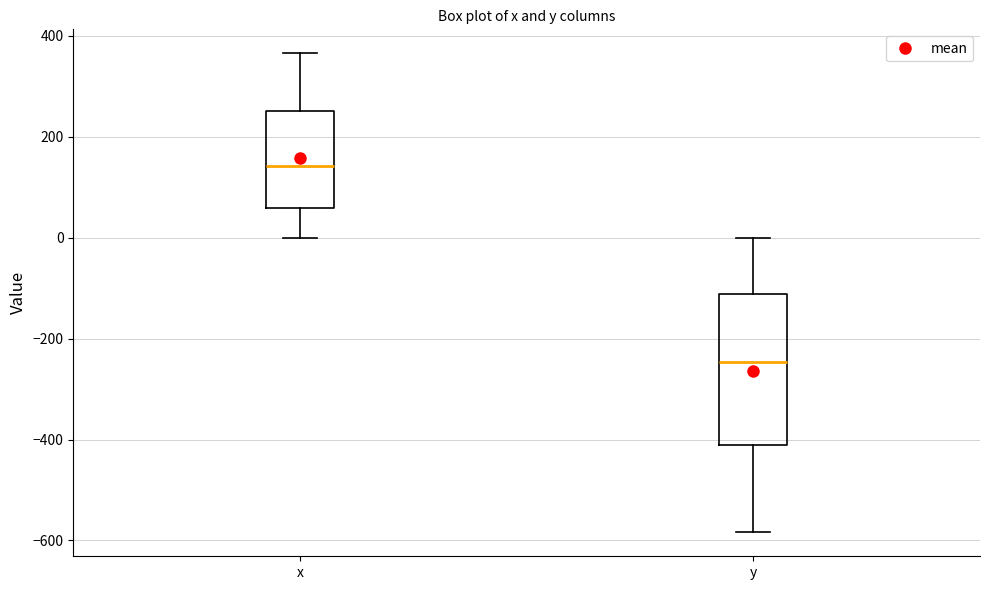

Comparing the boxes themselves (not the whiskers), which one is the tallest?

y